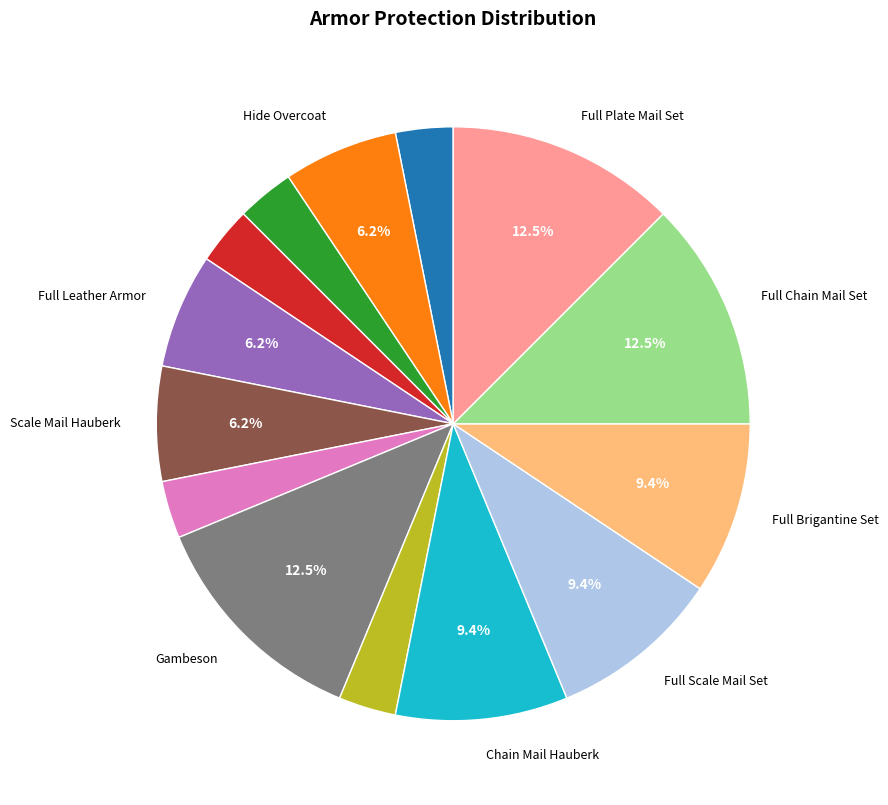

To the nearest percent, what is the average slice percentage?

7%